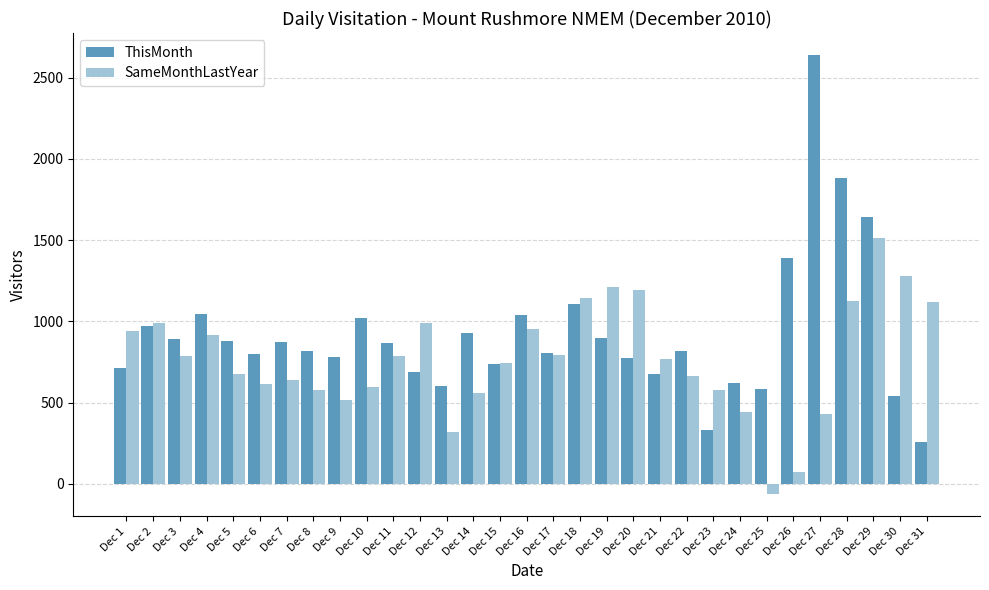

How many distinct data groups are displayed?

2